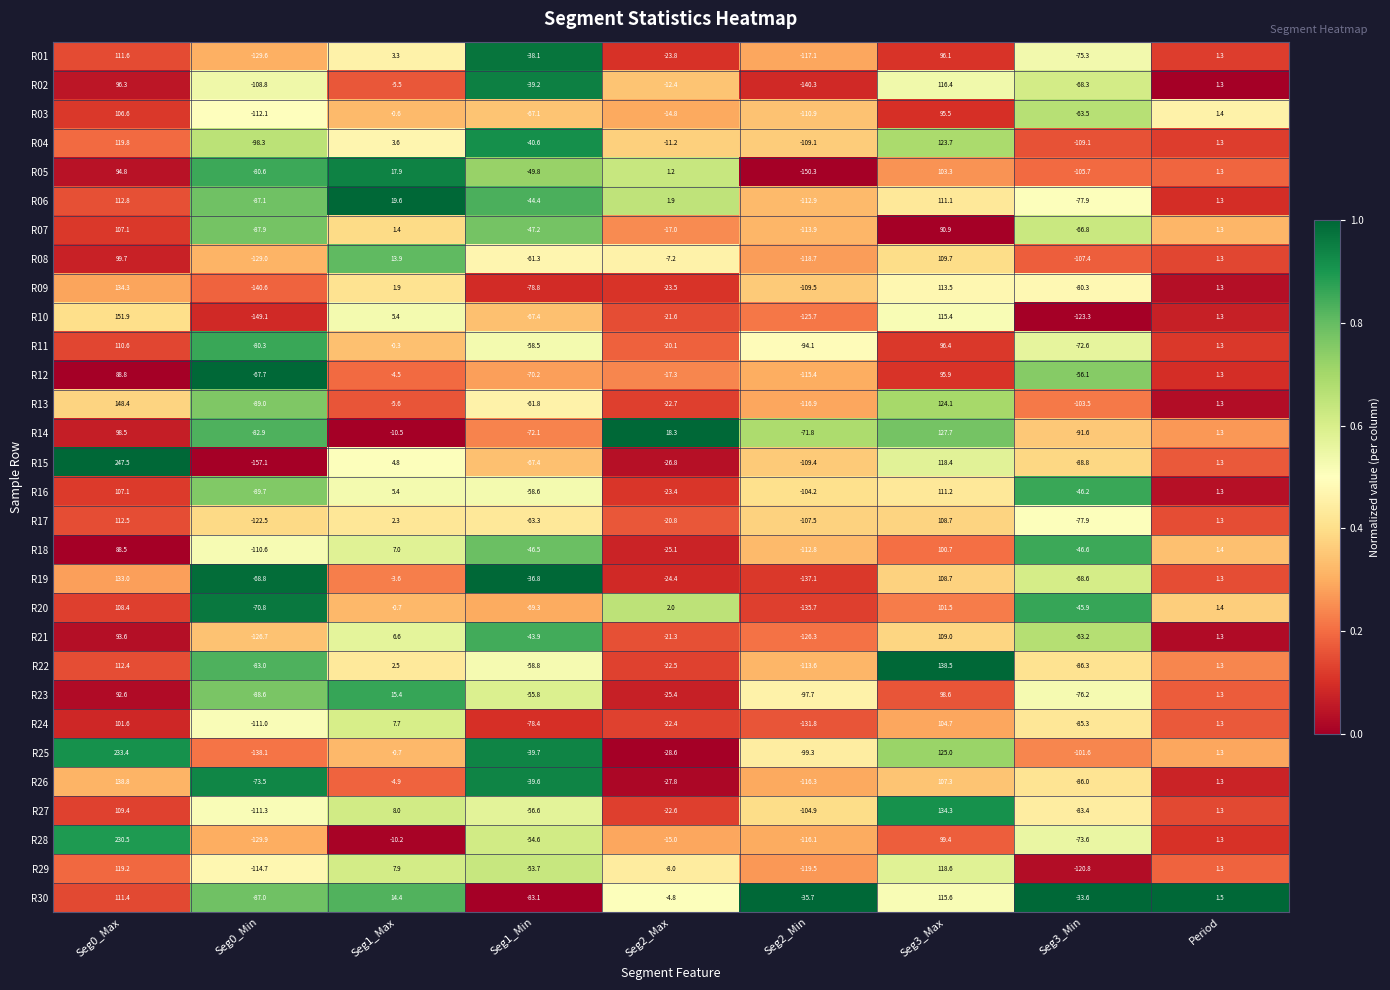

Is the value of R03 at Seg0_Min greater than the value of R24 at Seg1_Max?

No